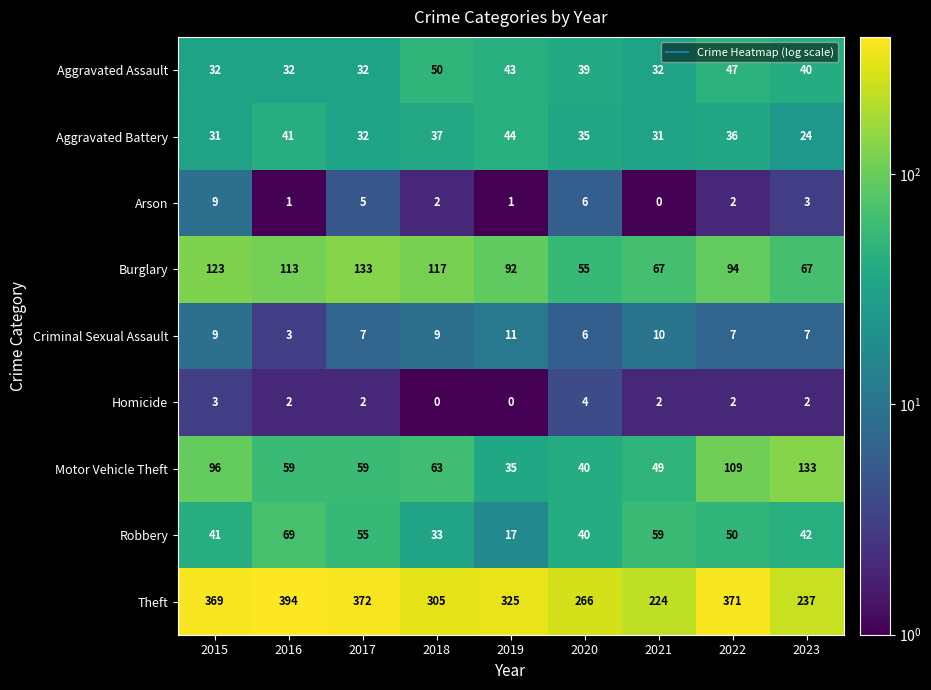

The value of Homicide at 2016 is 3. True or false?

False